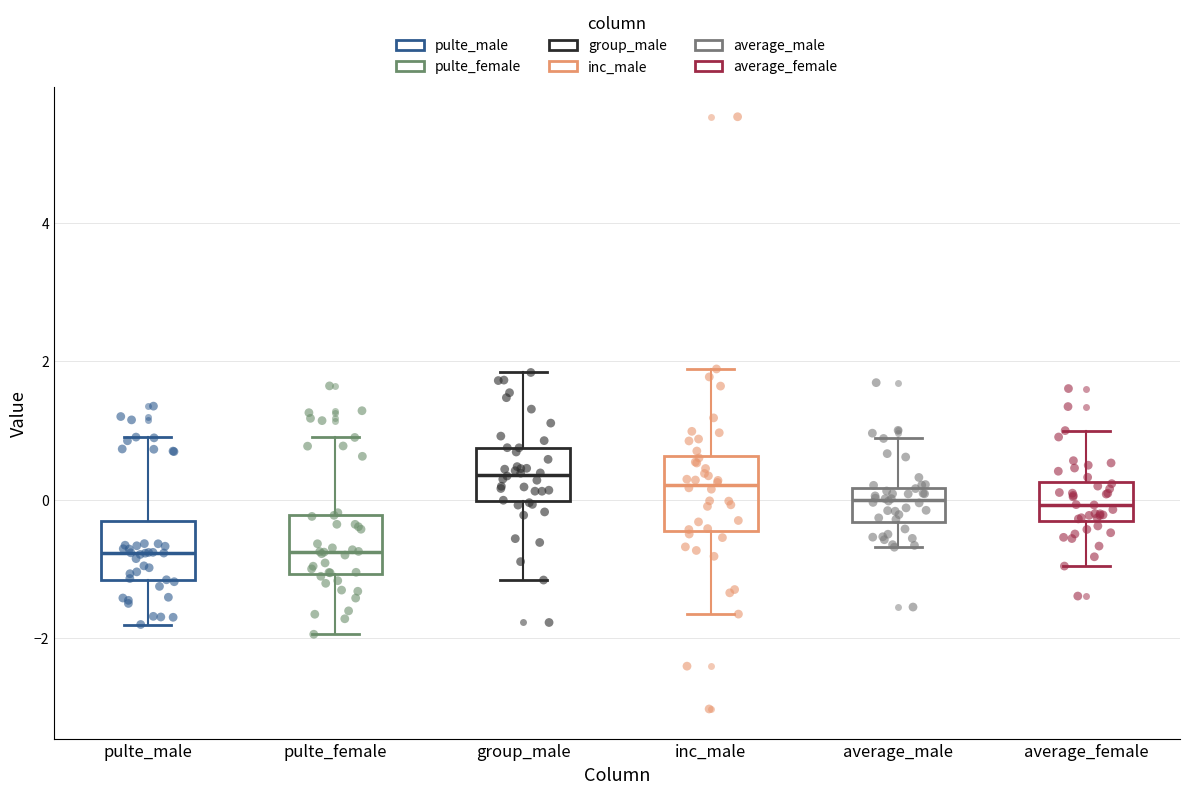

Where does the median line of the box for group_male sit on the y-axis? The values are not printed on the chart, so give them approximately, as read against the axis.

0.4